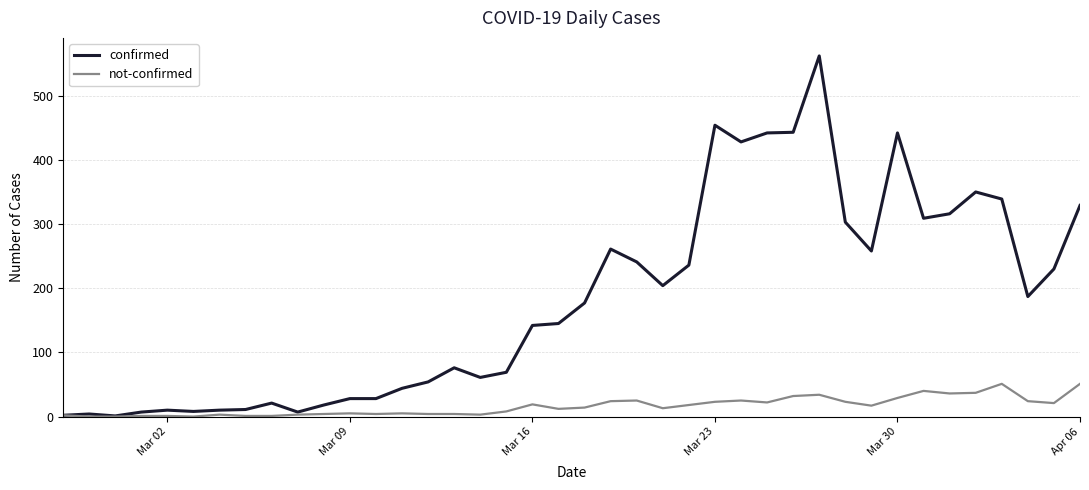

Which series has the widest spread of values?

confirmed